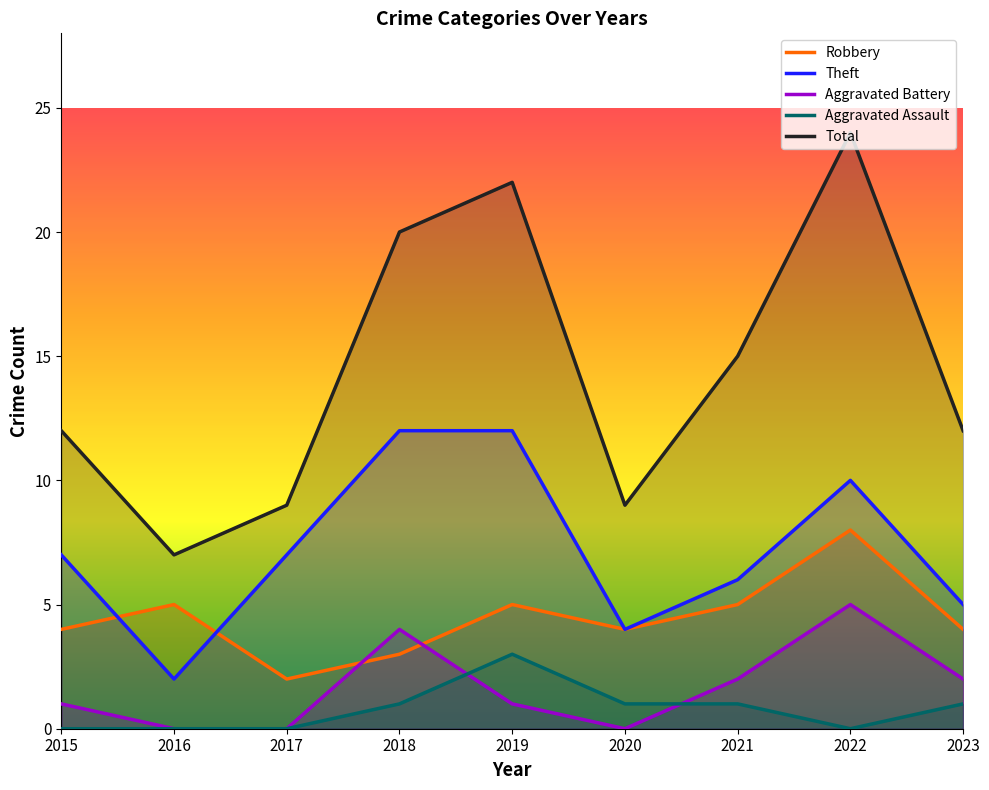

Is it true that Total equals 8 at 2018?

False